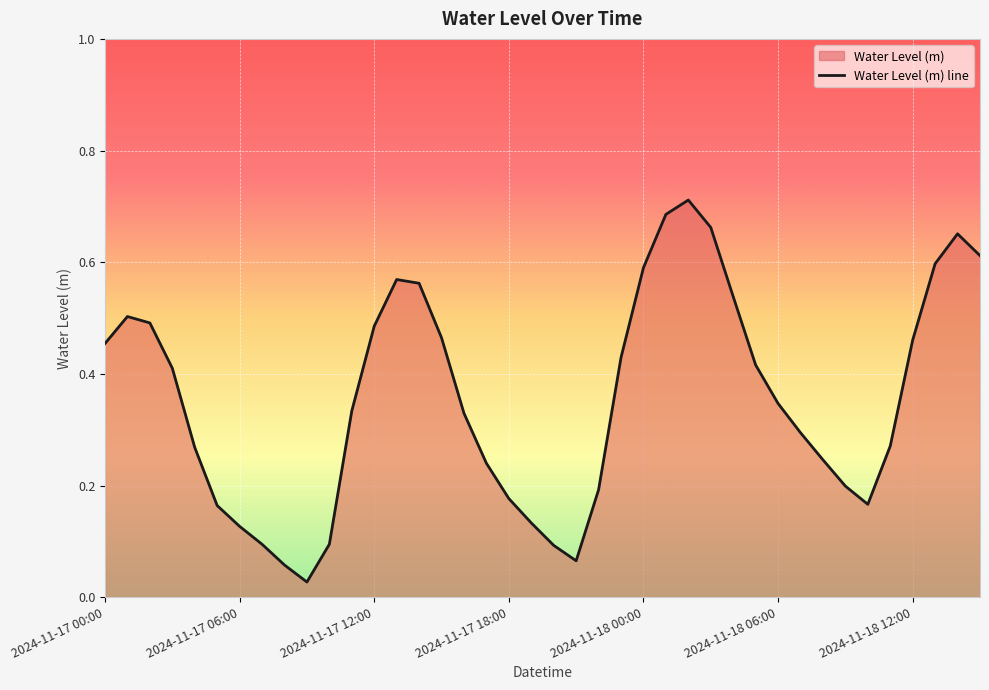

Where is the first local maximum?

2024-11-17 01:00